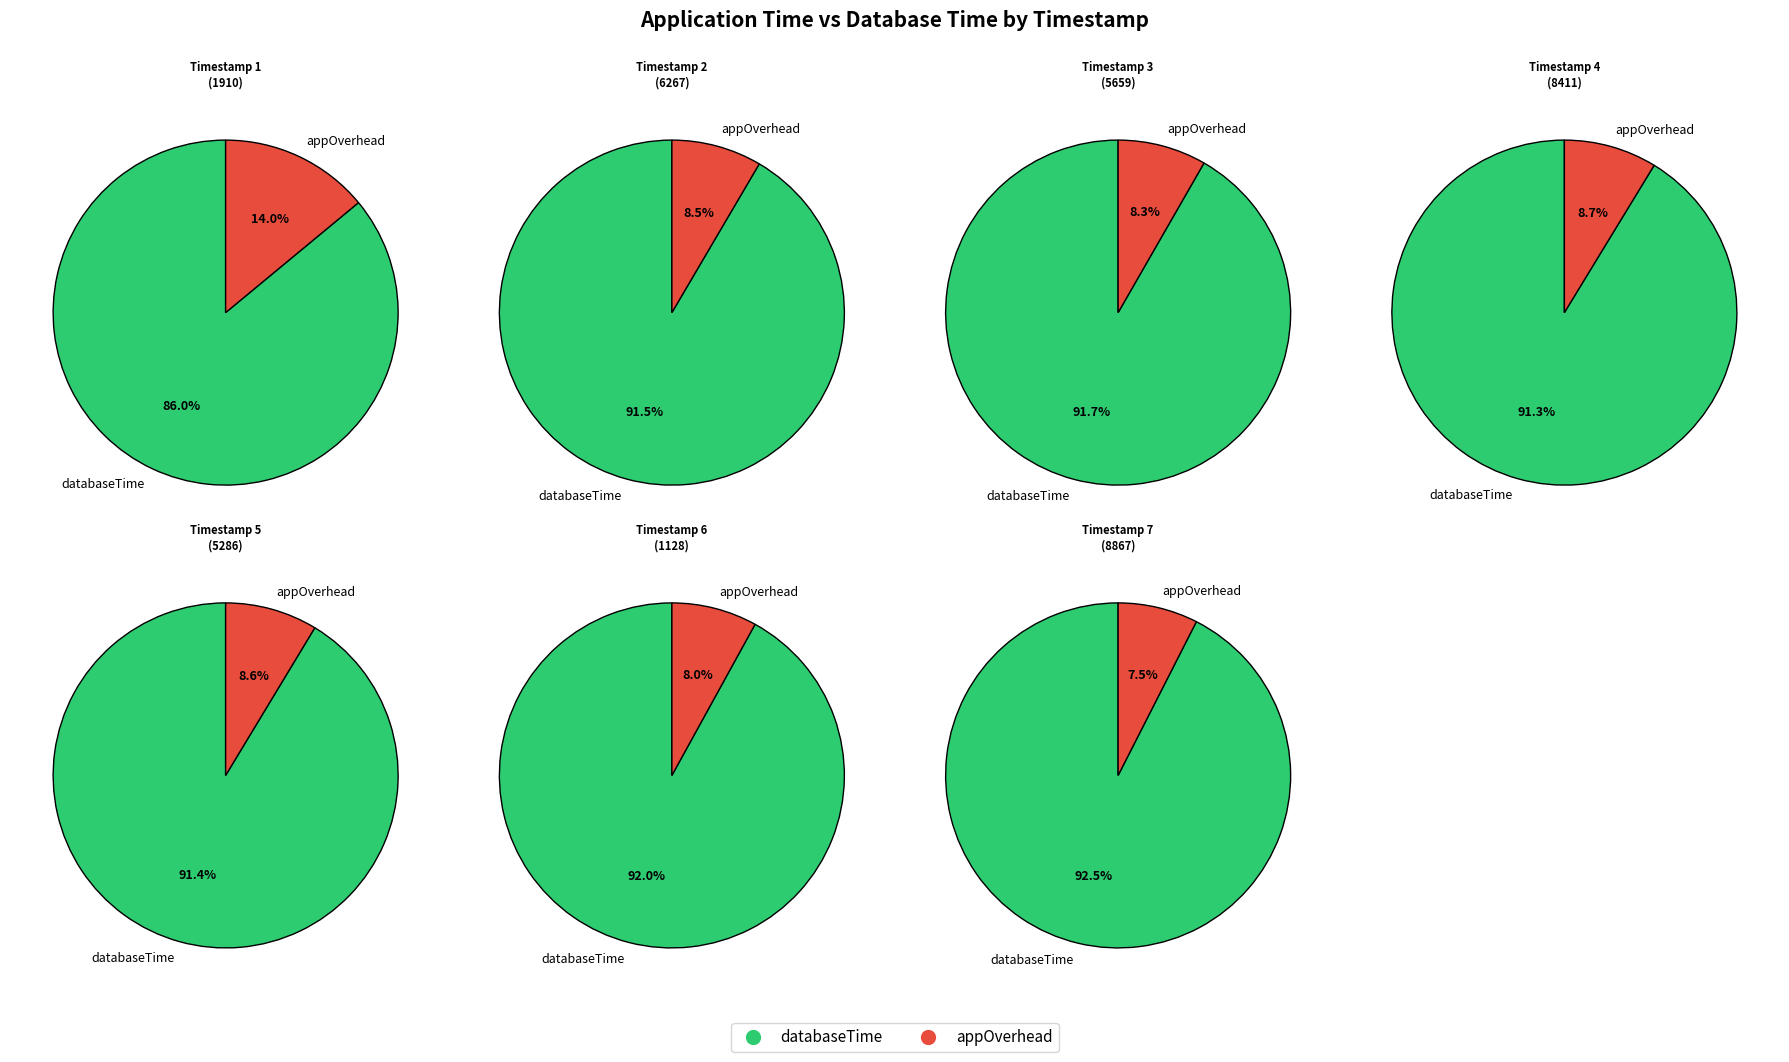

What percentage is NOT represented by 1655846321128?

75.9%